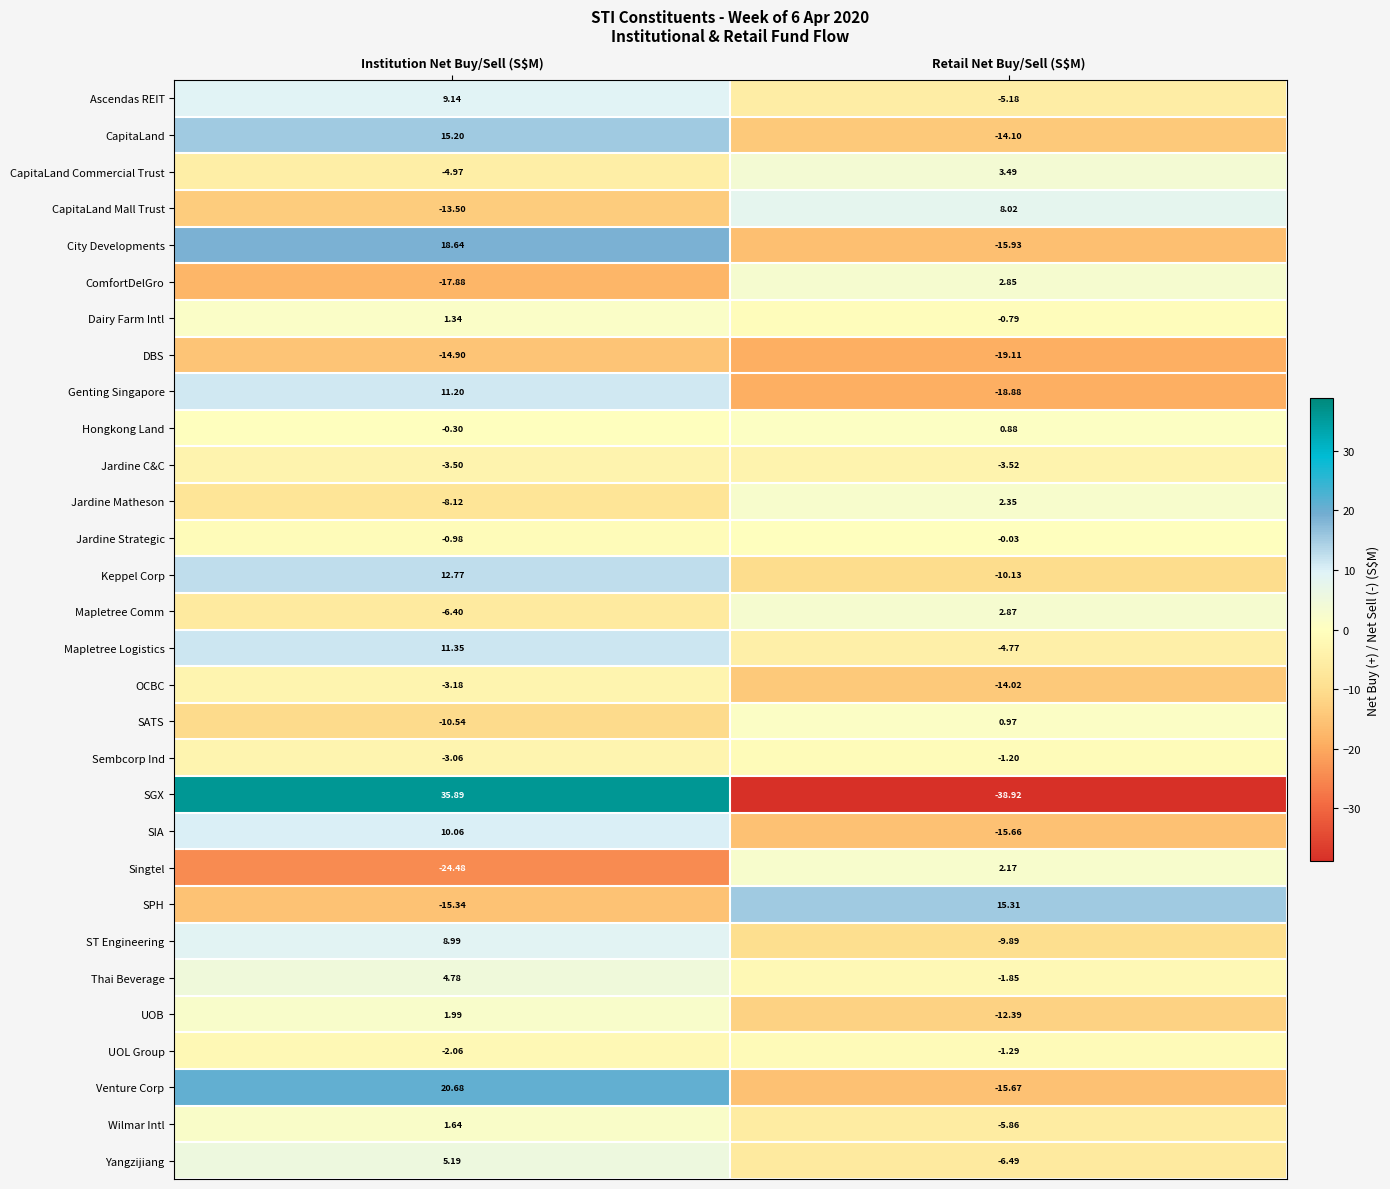

Which category has the highest value across all series?

Institution Net Buy/Sell (S$M)